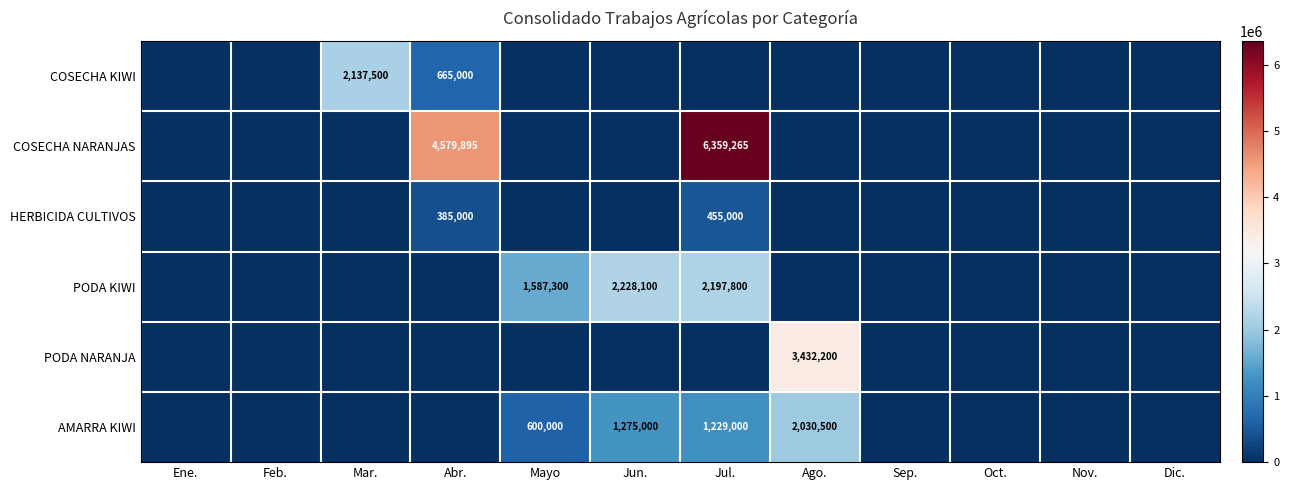

Is it true that AMARRA KIWI equals 309955 at Mayo?

False